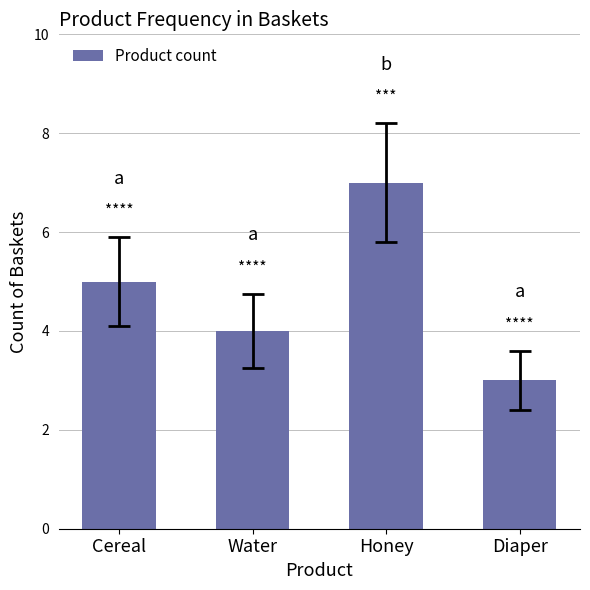

What is the value of the 4th bar from the left?

3